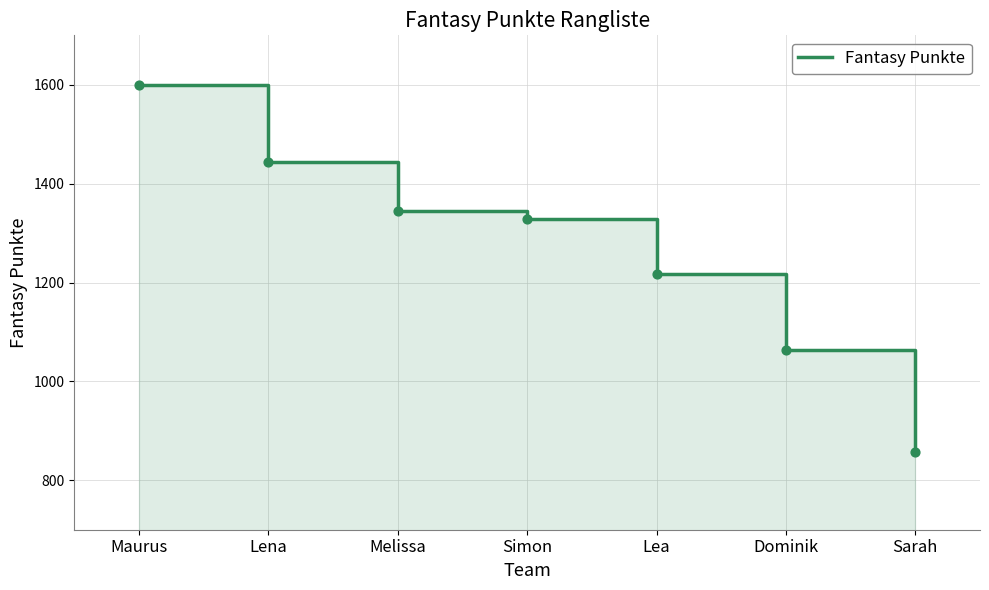

Approximately how many times larger is the value at Lena compared to Sarah?

1.7